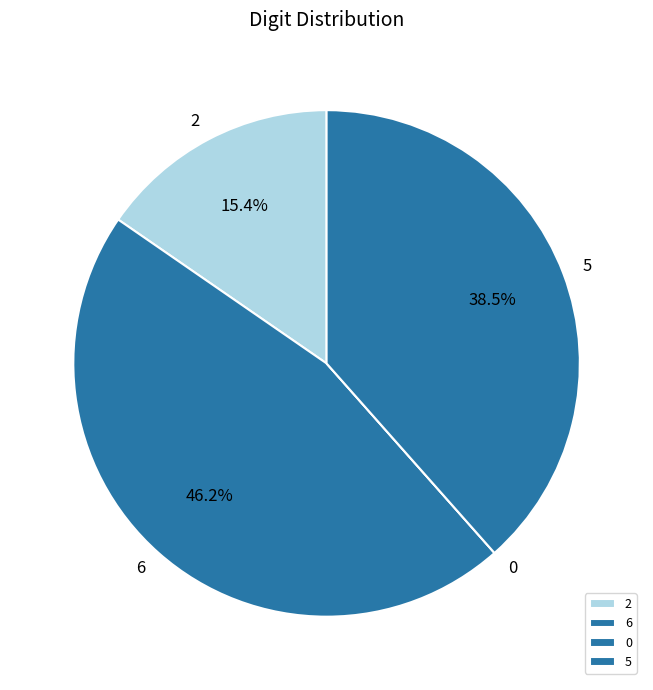

Does 6 represent more than half of the total?

No